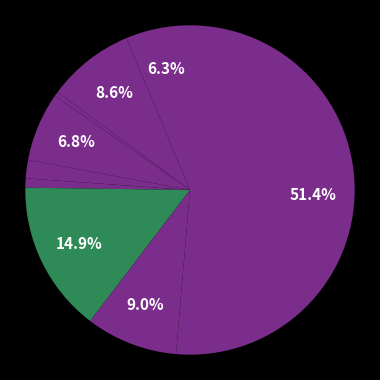

How many slices are in this pie chart?

9